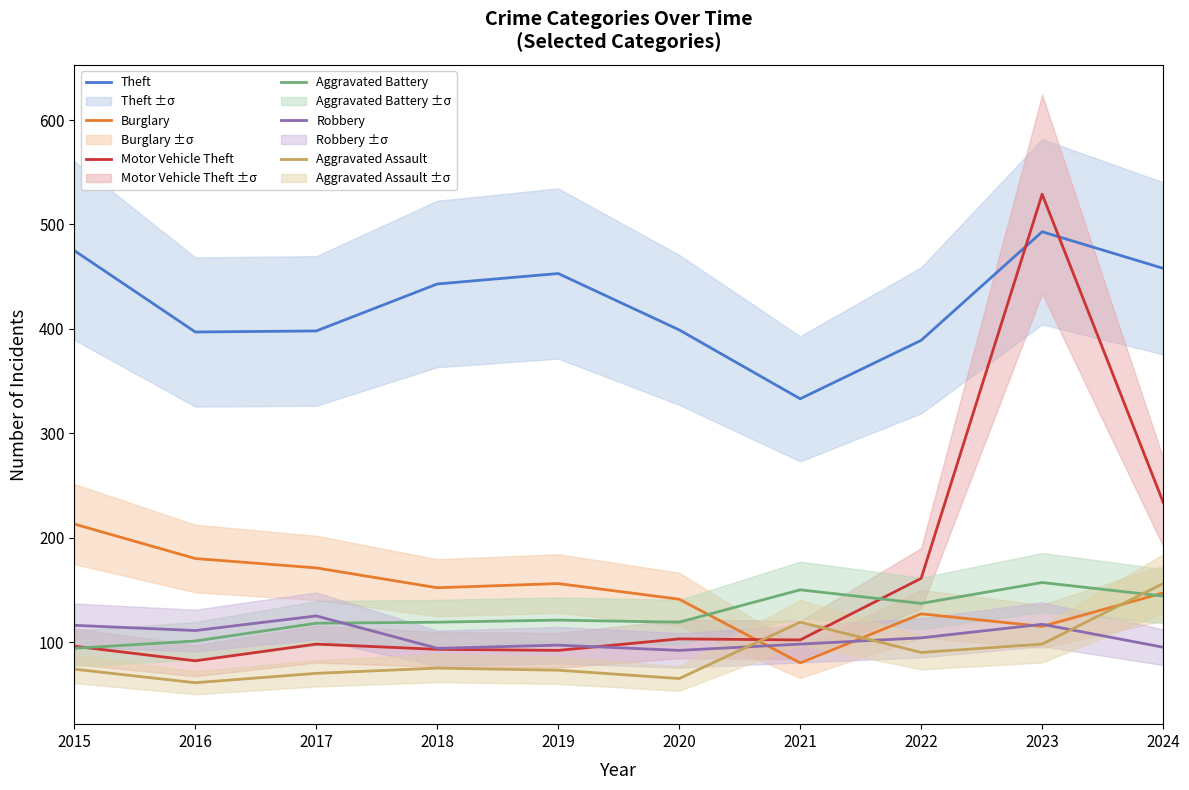

What is the minimum value shown in the chart?

61